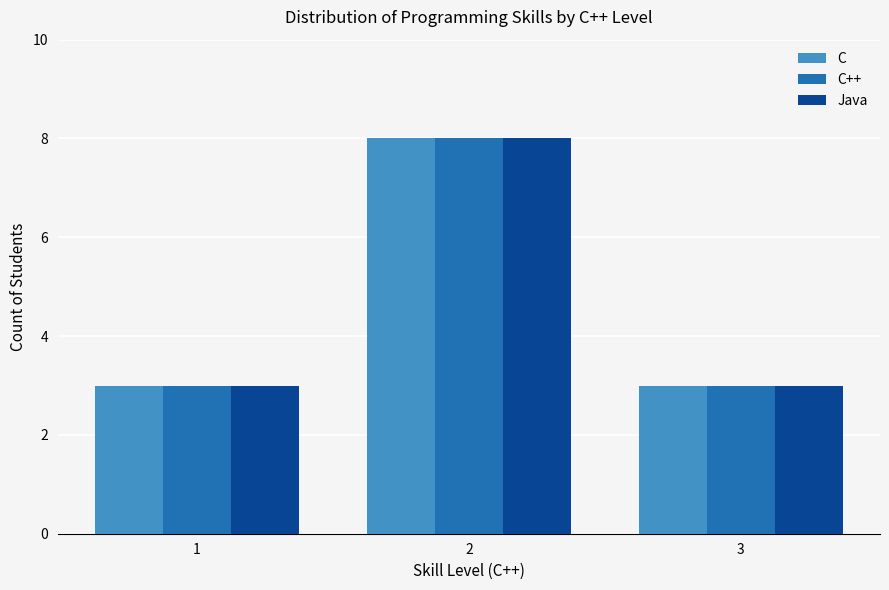

What value does the Java series have at 1?

3